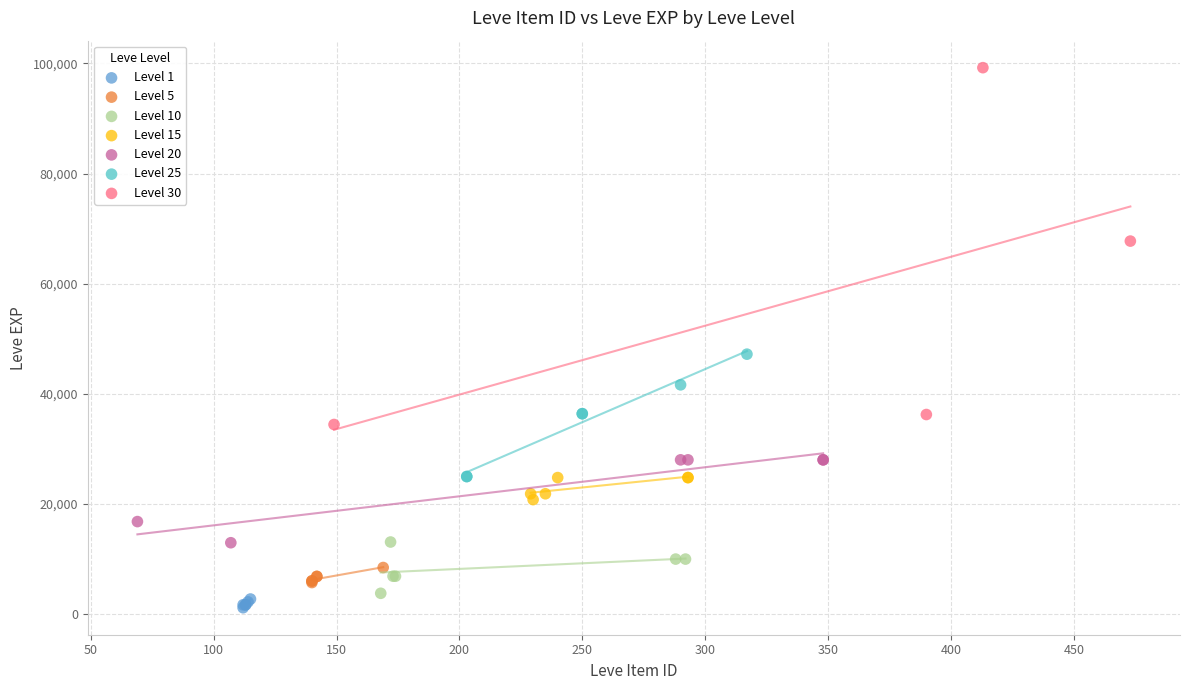

Which series has the widest spread of Y values?

Level 30